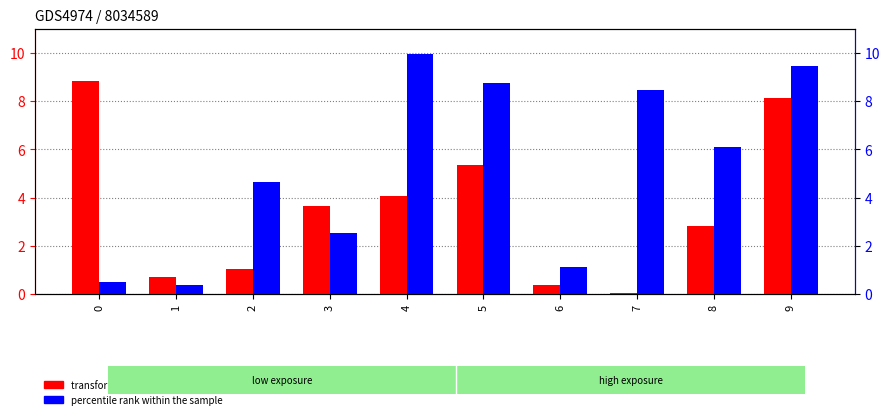

How many bars are there in total?

20